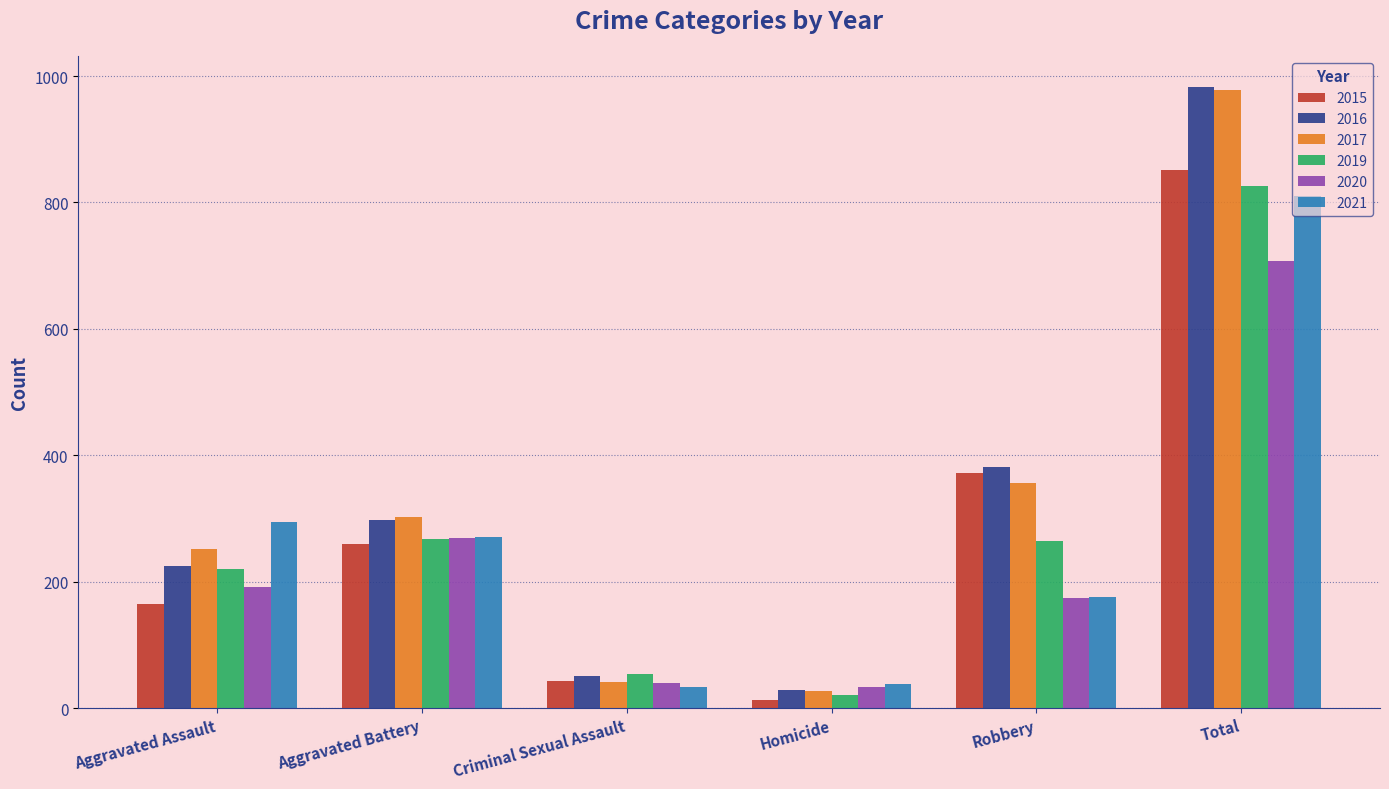

What is the sum of all 2016 values?

1966